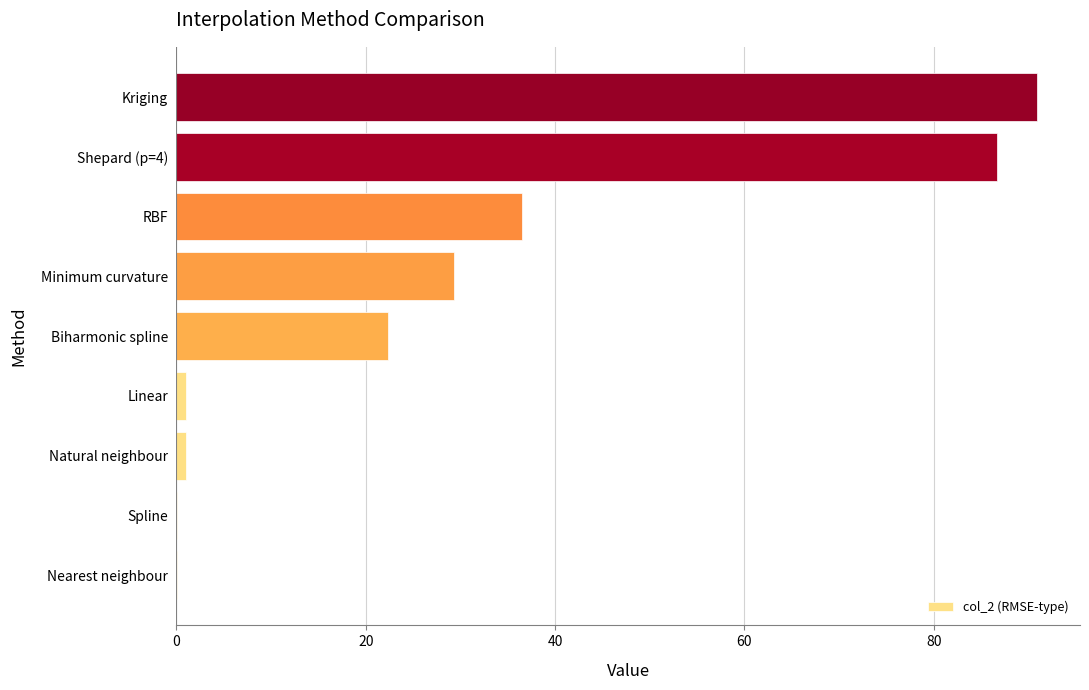

At which category does the chart reach its peak across all series?

Kriging